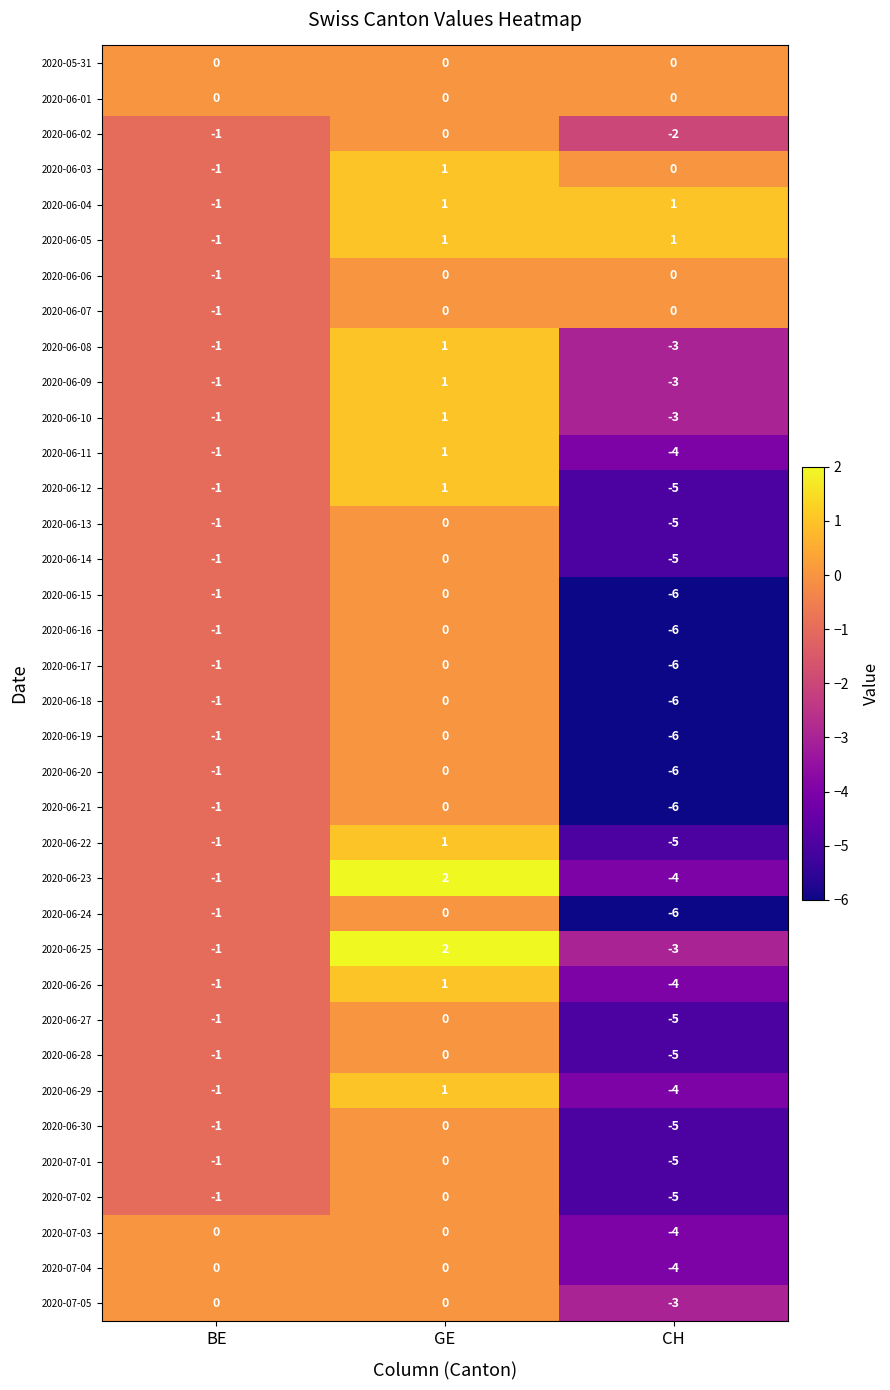

At which category does the chart reach its peak across all series?

GE